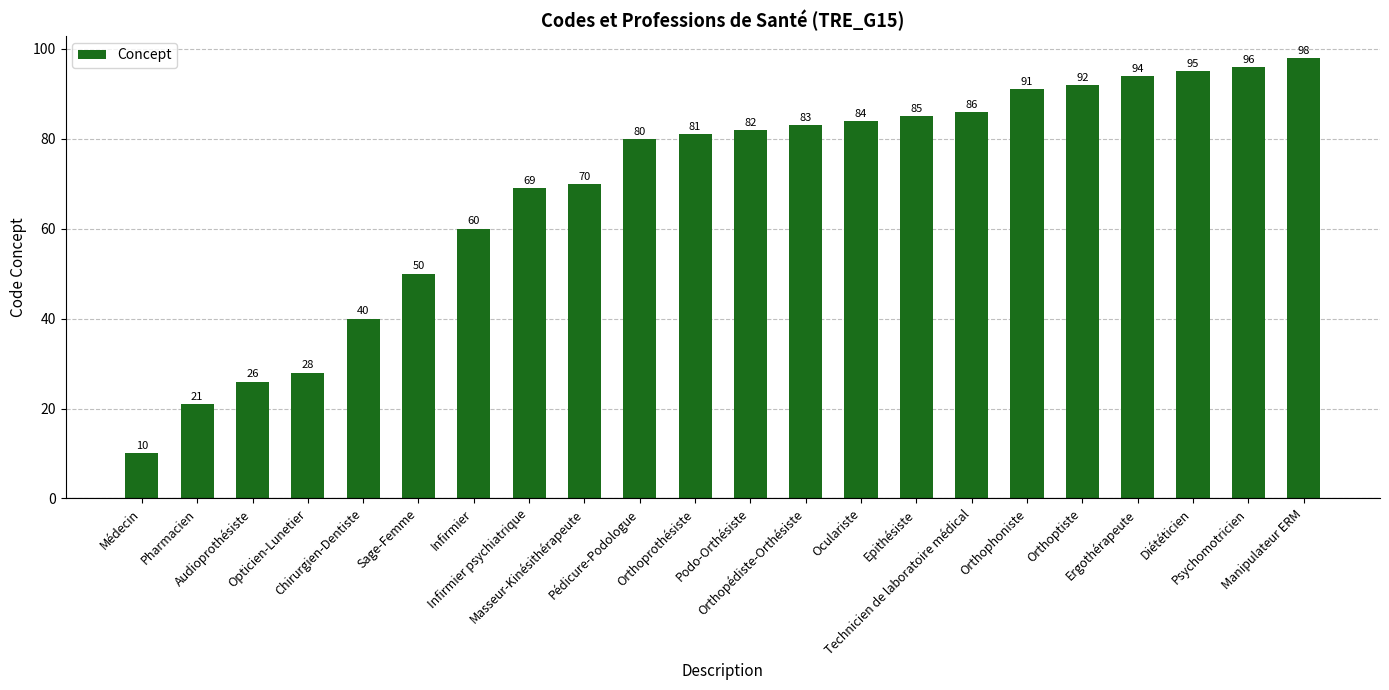

Reading left to right, transcribe all the data shown in this chart.

Médecin=10	Pharmacien=21	Audioprothésiste=26	Opticien-Lunetier=28	Chirurgien-Dentiste=40	Sage-Femme=50	Infirmier=60	Infirmier psychiatrique=69	Masseur-Kinésithérapeute=70	Pédicure-Podologue=80	Orthoprothésiste=81	Podo-Orthésiste=82	Orthopédiste-Orthésiste=83	Oculariste=84	Epithésiste=85	Technicien de laboratoire médical=86	Orthophoniste=91	Orthoptiste=92	Ergothérapeute=94	Diététicien=95	Psychomotricien=96	Manipulateur ERM=98